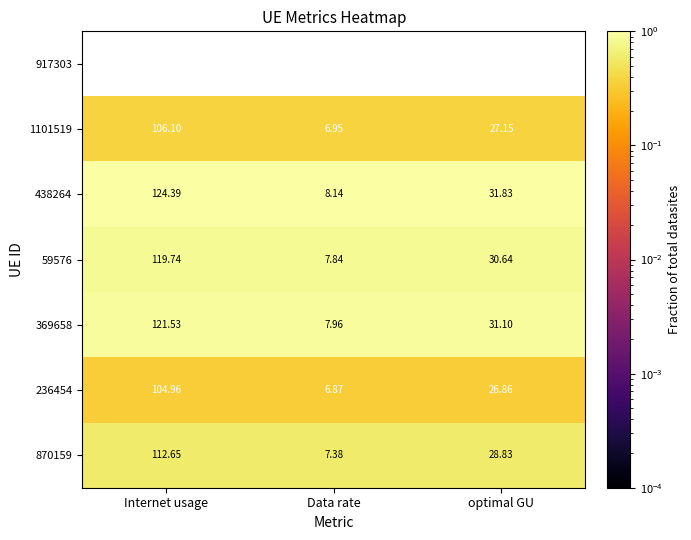

Which series changed the most between Internet usage and optimal GU?

438264